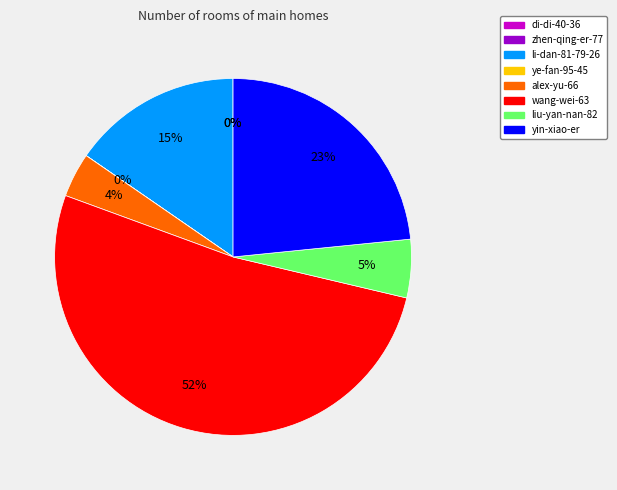

What is the largest slice in the pie chart?

wang-wei-63